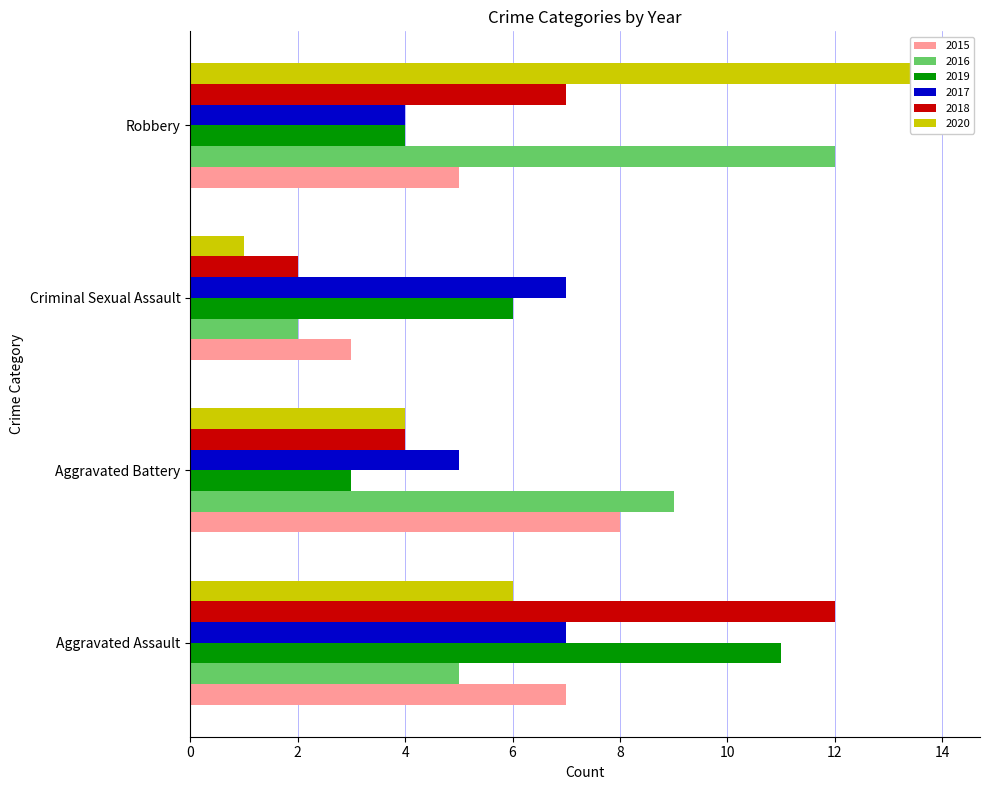

At Criminal Sexual Assault, list the series in order from largest to smallest.

2017, 2019, 2015, 2016, 2018, 2020